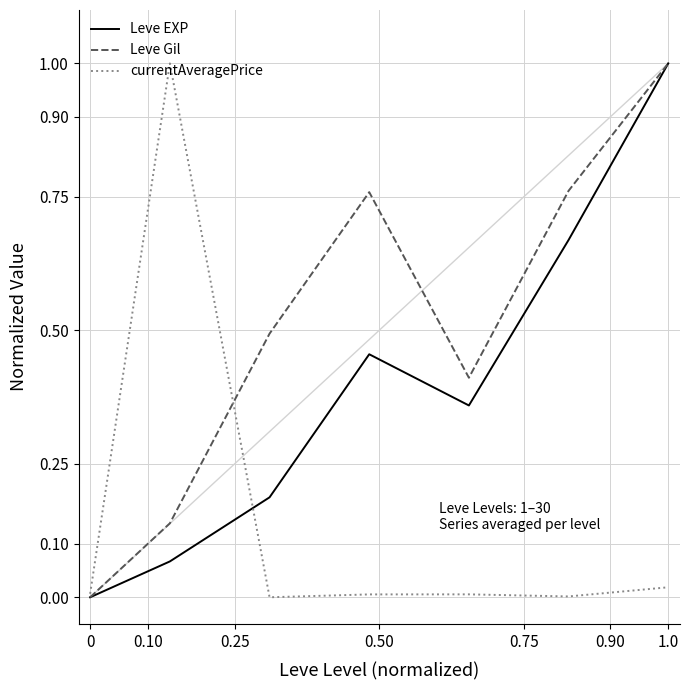

List the series in order of their overall mean, lowest first.

currentAveragePrice, Leve EXP, Leve Gil